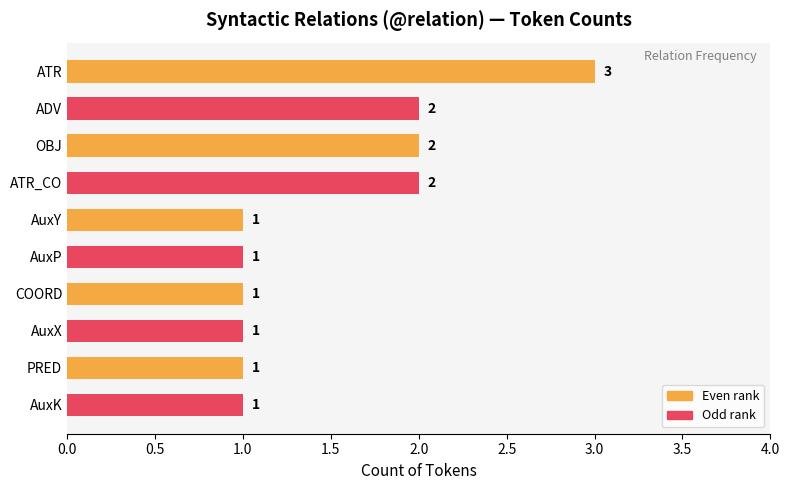

What is the ratio of the value at PRED to the value at ATR?

0.3